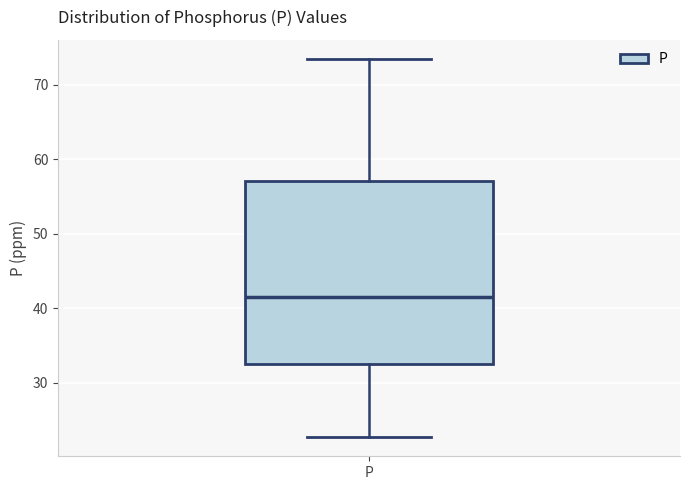

Read this box plot against the y-axis: the position of the median line, the range covered by the box, and the ends of both whiskers. The values are not printed on the chart, so give them approximately, as read against the axis.

median 42, box 33 to 57, whiskers 23 to 74